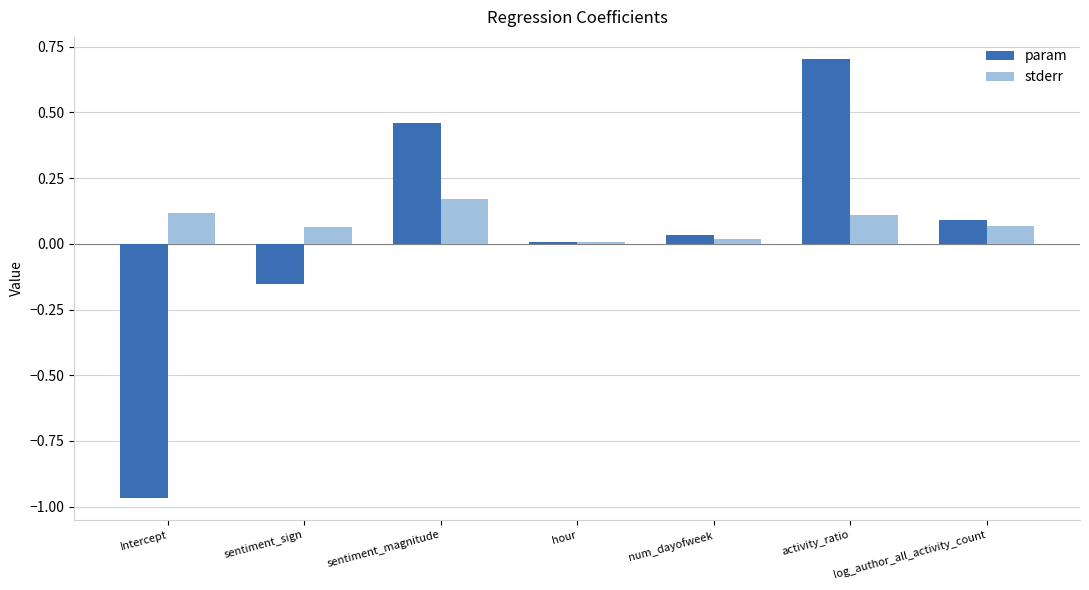

What are all the series names shown in the legend?

param, stderr